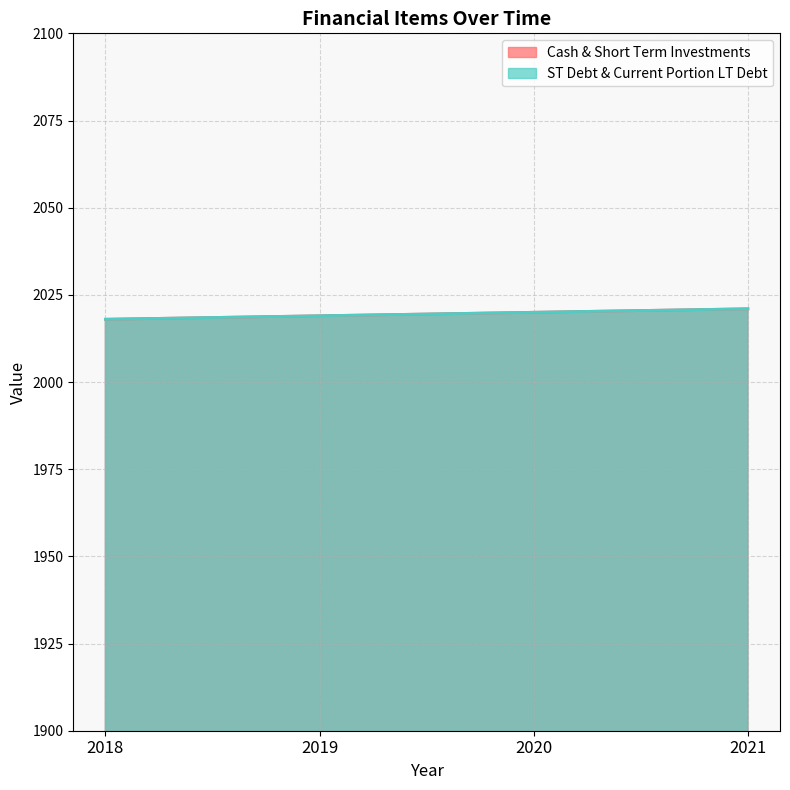

How many values in the Cash & Short Term Investments series exceed 2020?

1